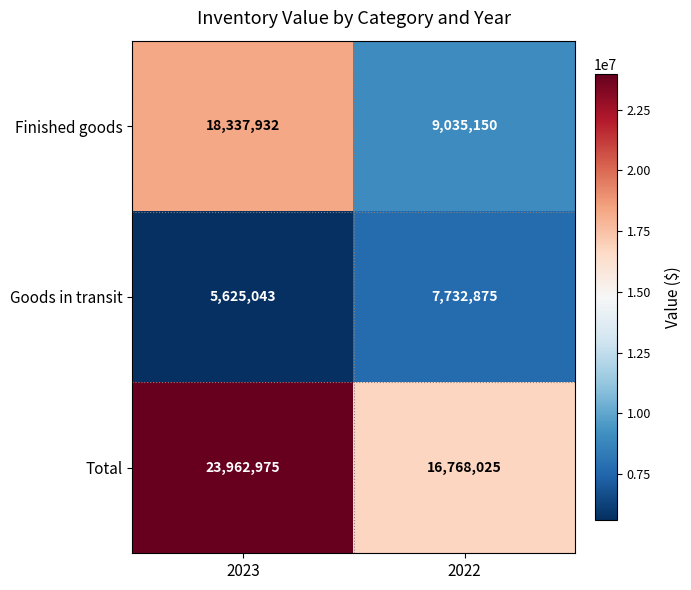

What is the sum of the Finished goods values at 2023 and 2022?

27373082